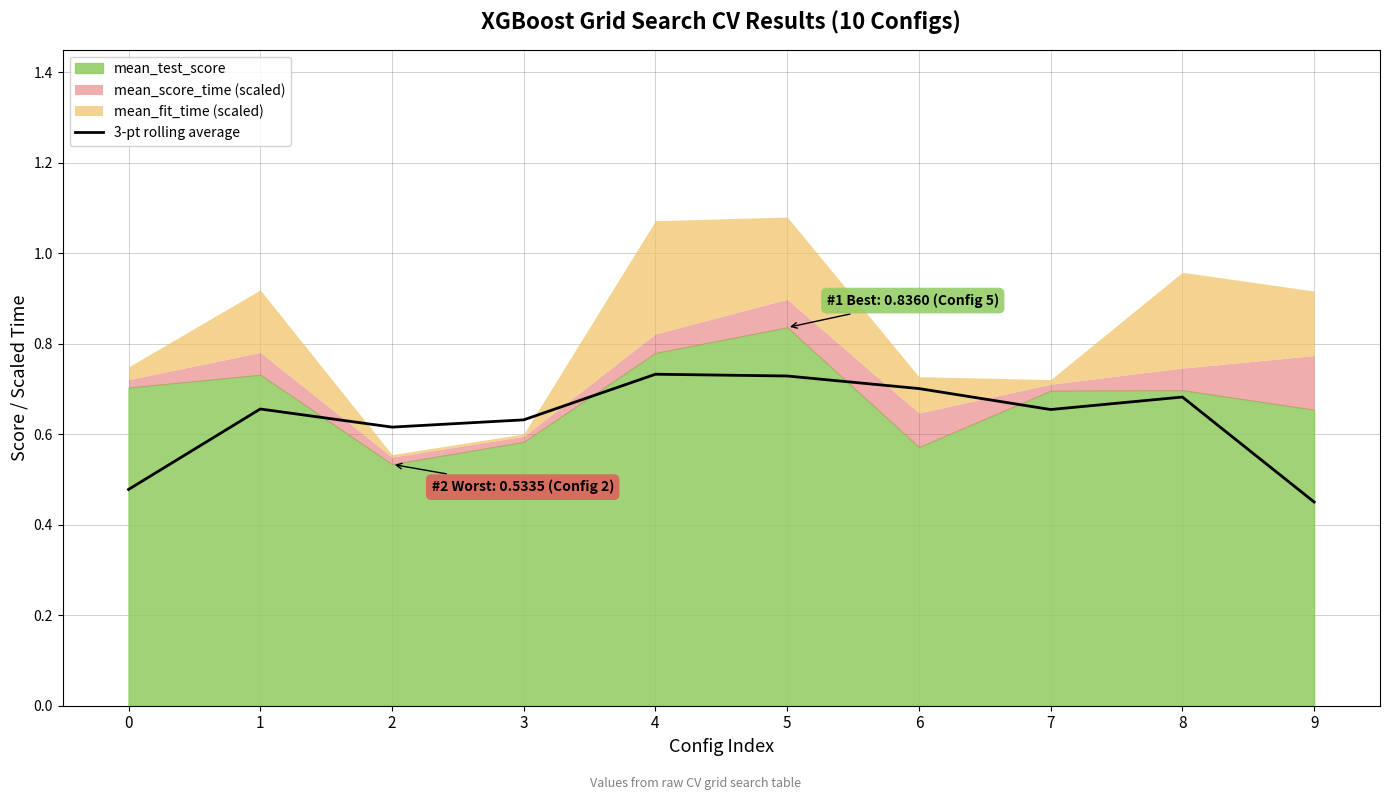

Is it true that 3-pt rolling average equals 0.3 at 5?

False